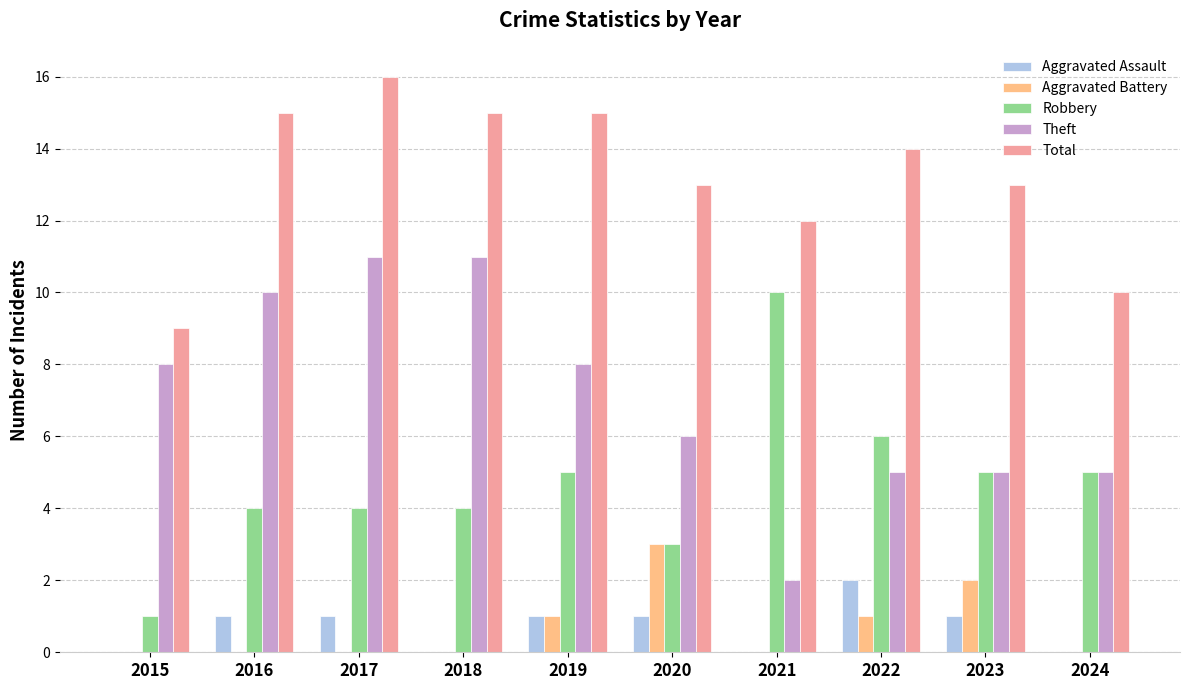

At which label does Total first exceed 14?

2016